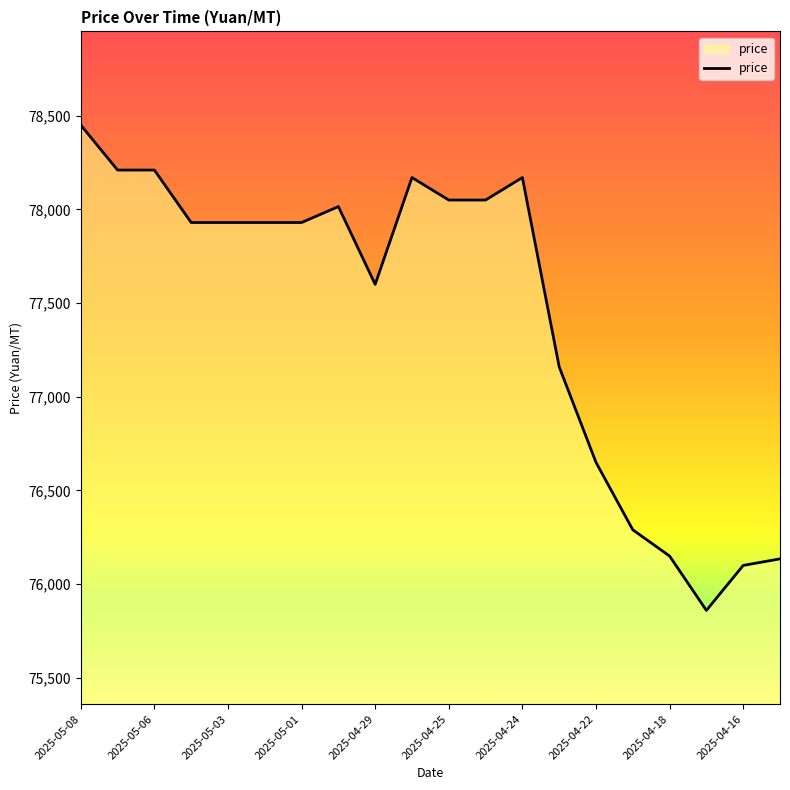

What is the sum of all values?

1548990